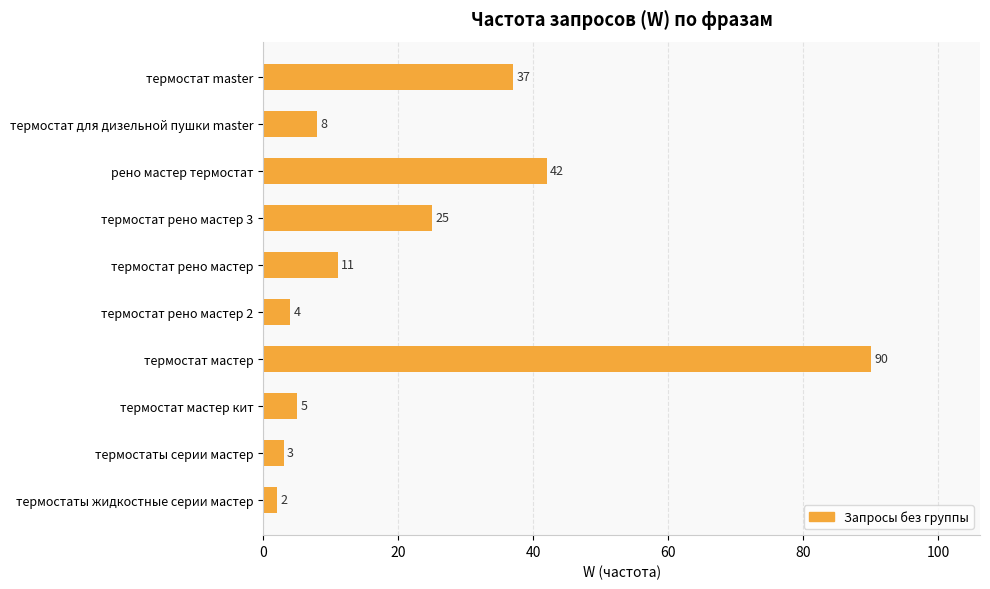

What is the difference between the second highest and second lowest values?

39